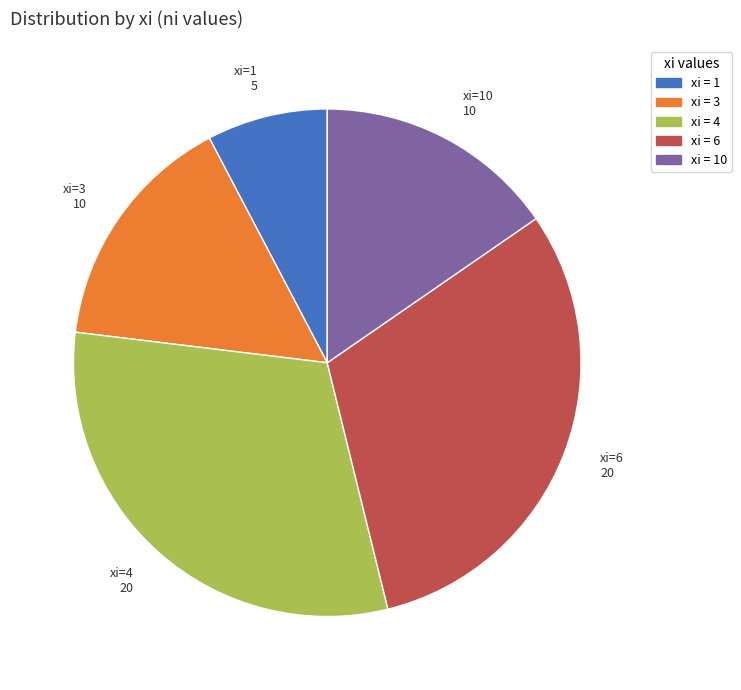

Is there a majority slice in this chart?

No